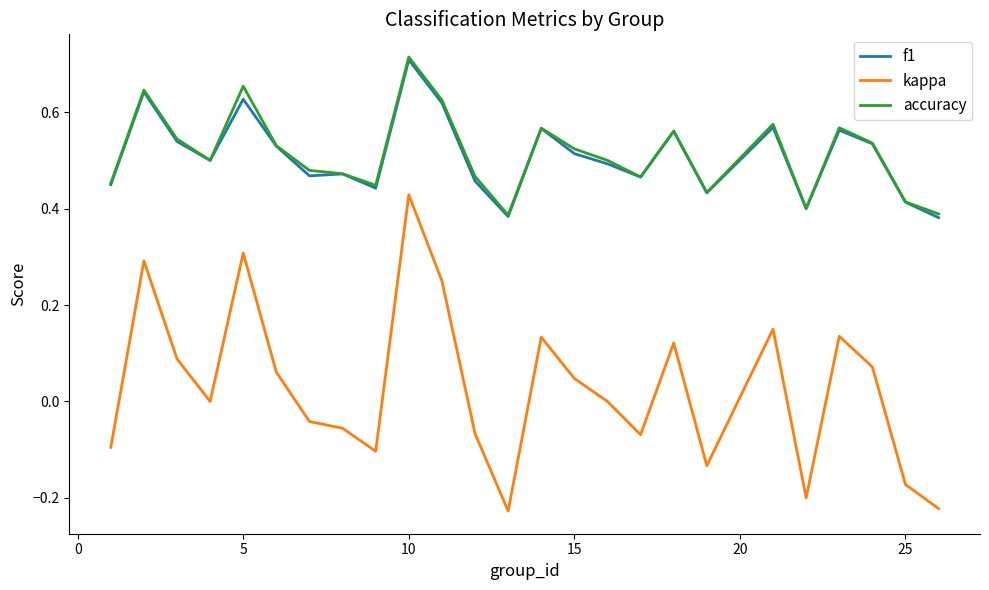

How many lines are shown in the chart?

3